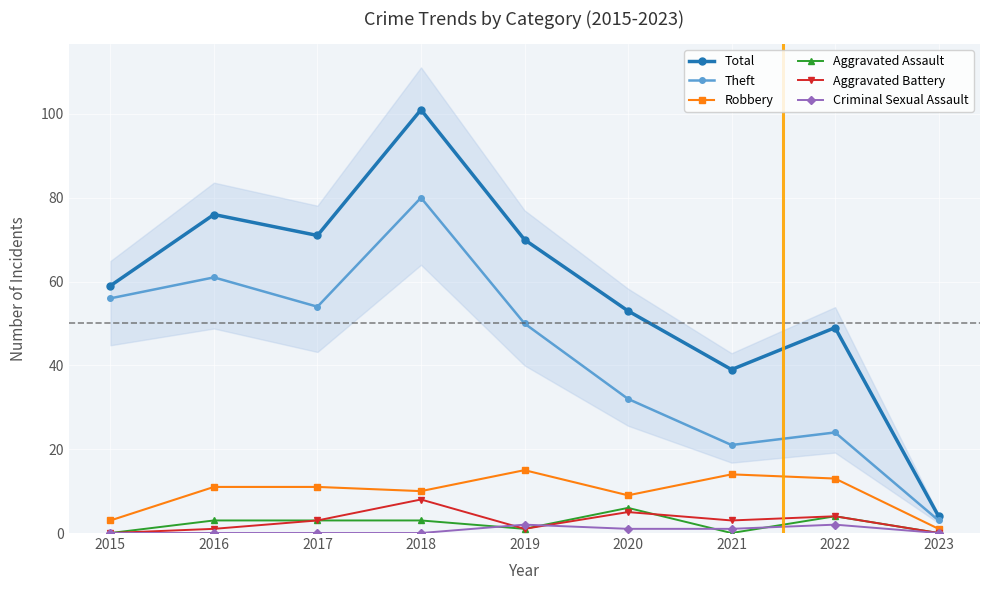

What is the spread (max minus min) of values at 2016?

76